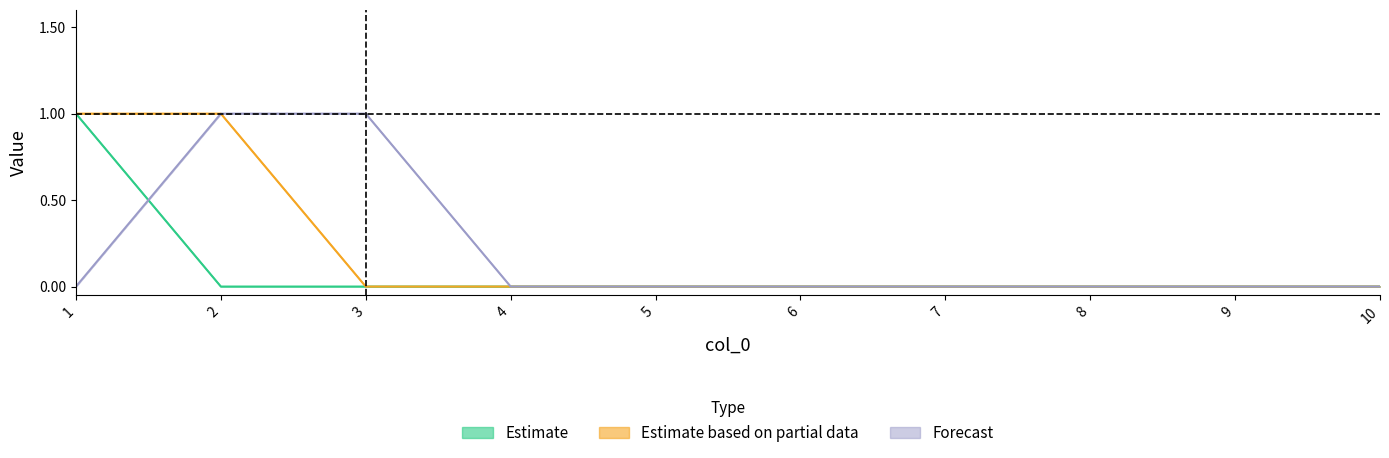

True or false: 2 has more than 1 interior local peaks.

False